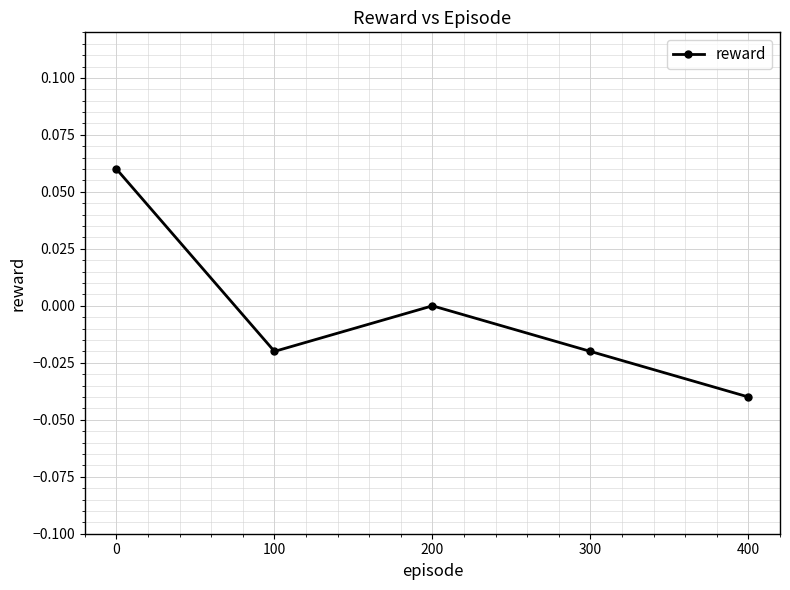

How many data points does each series have?

5